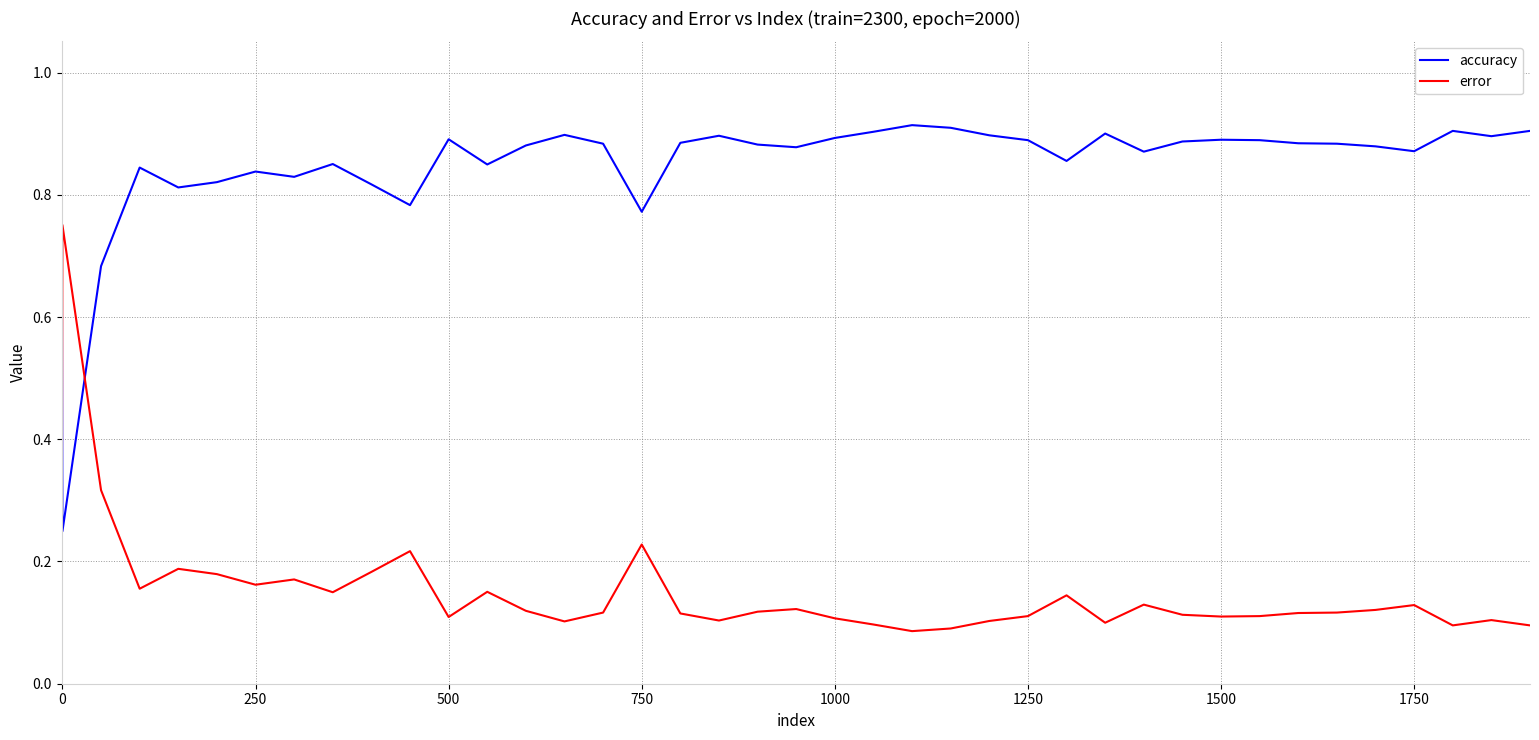

After their last crossing, which series has the higher values: error or accuracy?

accuracy